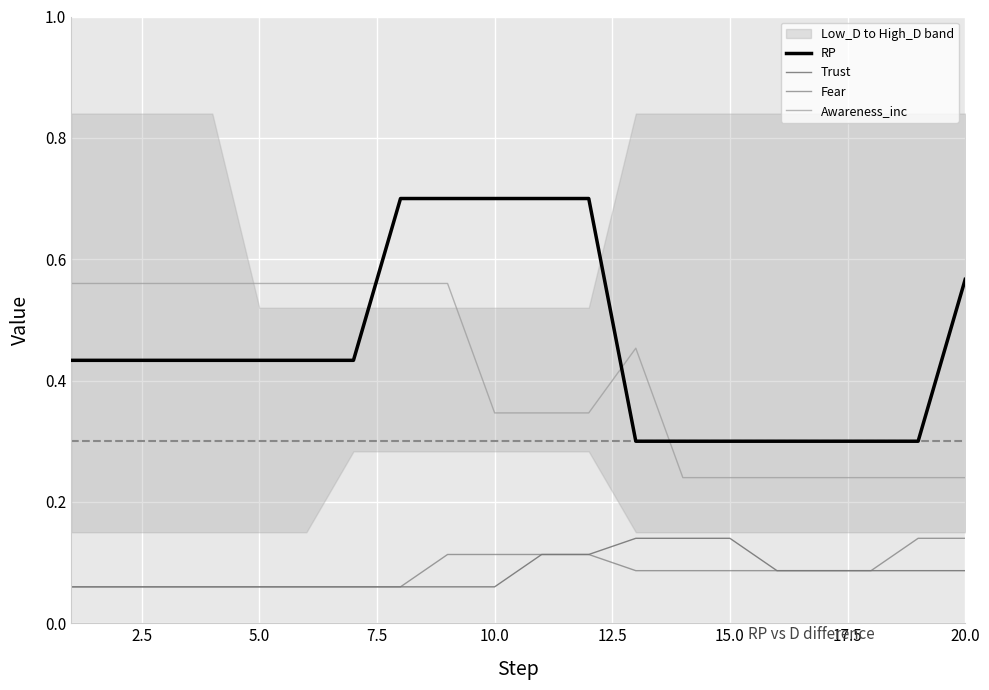

The value of RP at 20.0 is 1.0. True or false?

False